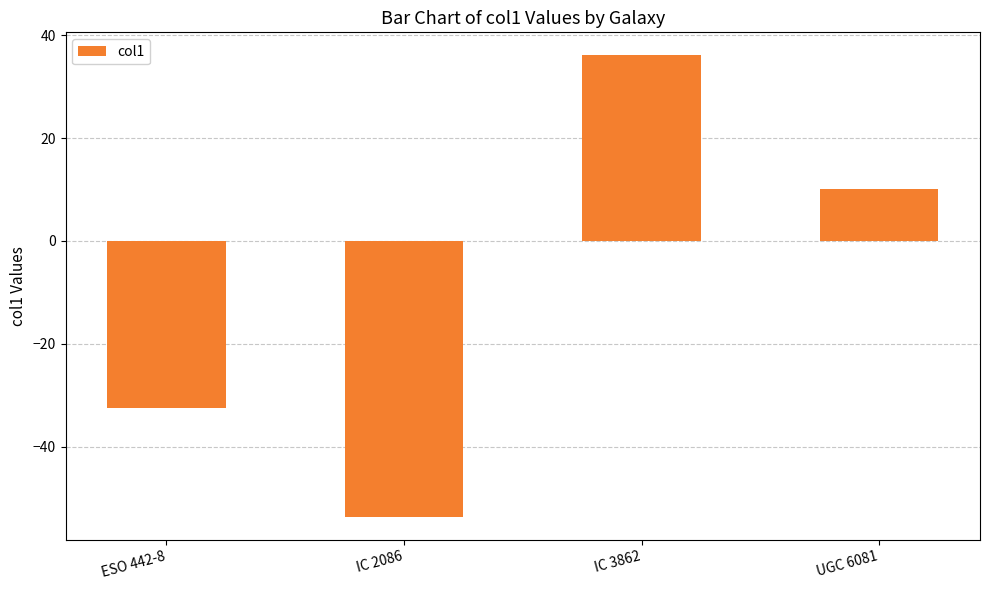

Between UGC 6081 and IC 3862, which is larger?

IC 3862